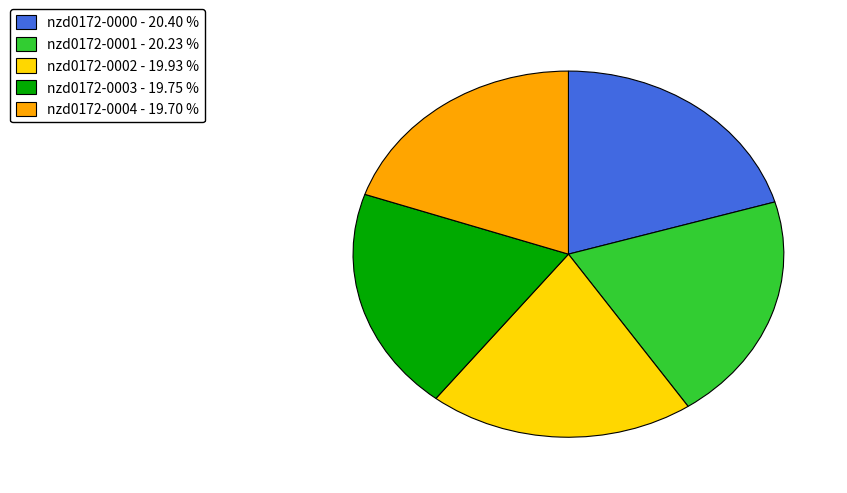

What is the ratio of the value at nzd0172-0002 to the value at nzd0172-0000?

1.0